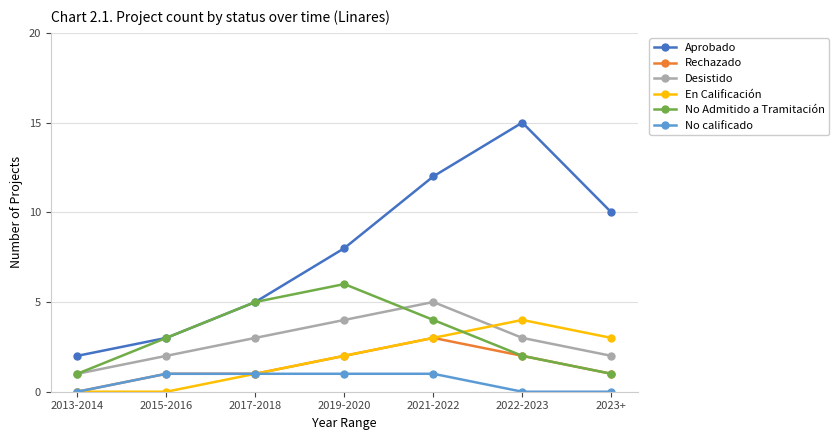

Is it true that Desistido equals 2 at 2013-2014?

False